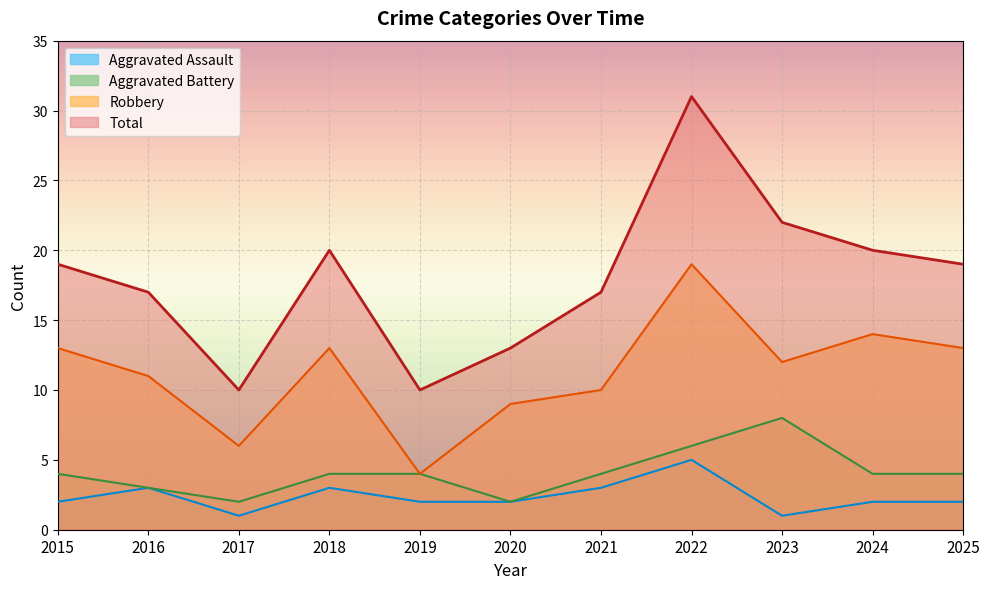

Reading left to right, what are all the values shown in this chart?

Aggravated Assault: 2	3	1	3	2	2	3	5	1	2	2
Aggravated Battery: 4	3	2	4	4	2	4	6	8	4	4
Robbery: 13	11	6	13	4	9	10	19	12	14	13
Total: 19	17	10	20	10	13	17	31	22	20	19